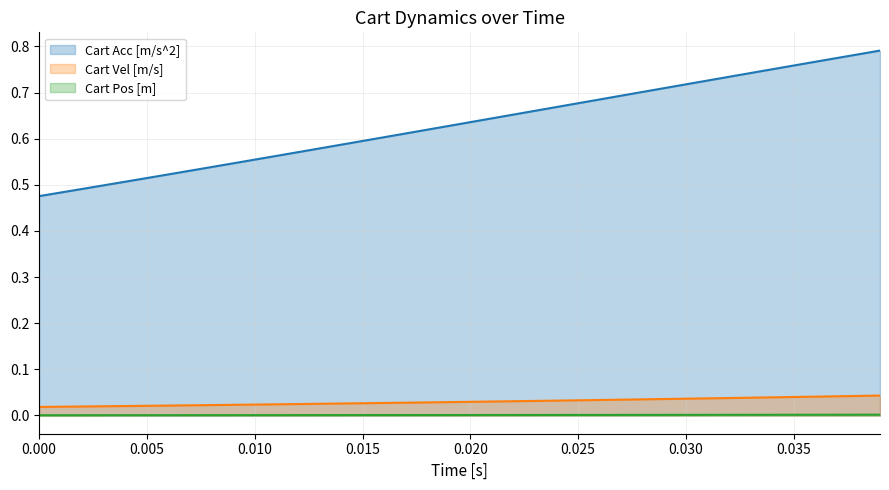

True or false: Cart Acc [m/s^2] and Cart Vel [m/s] cross at least once.

False